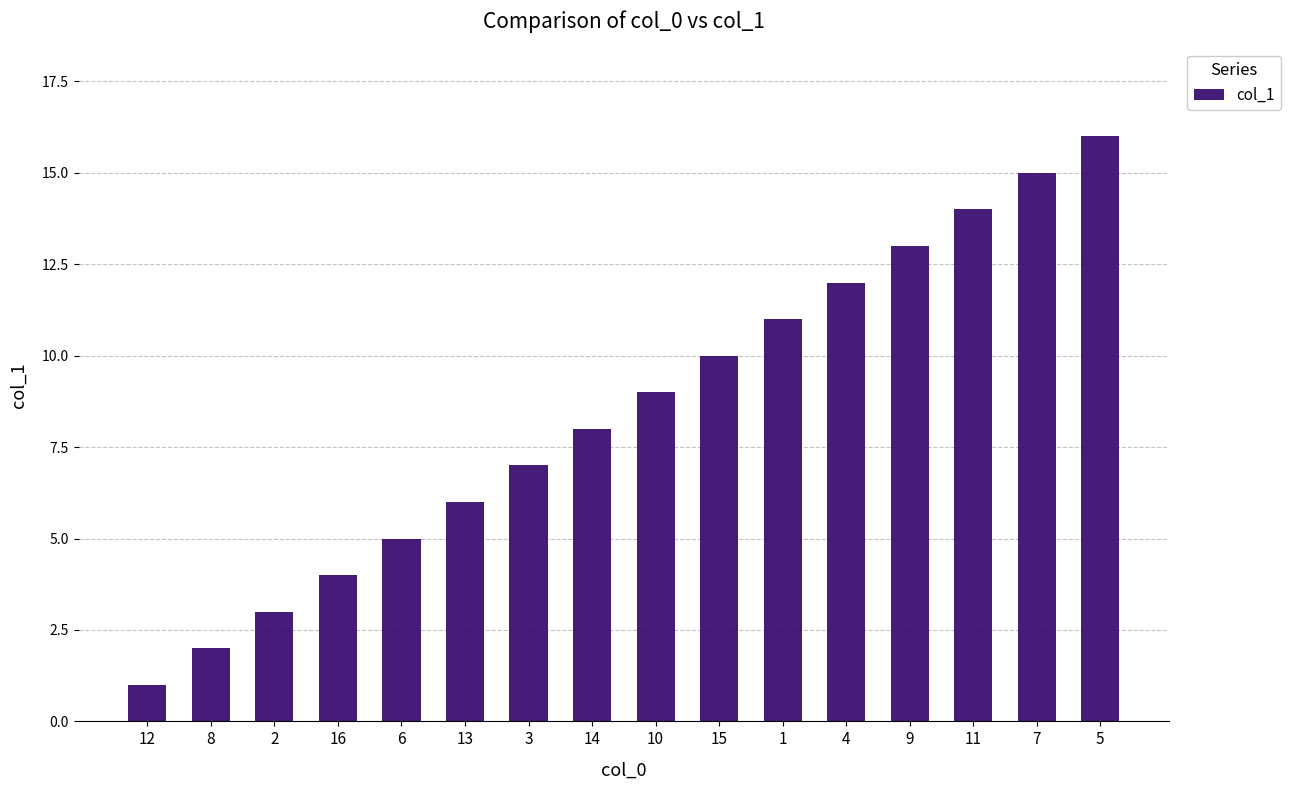

How many categories are shown in the chart?

16